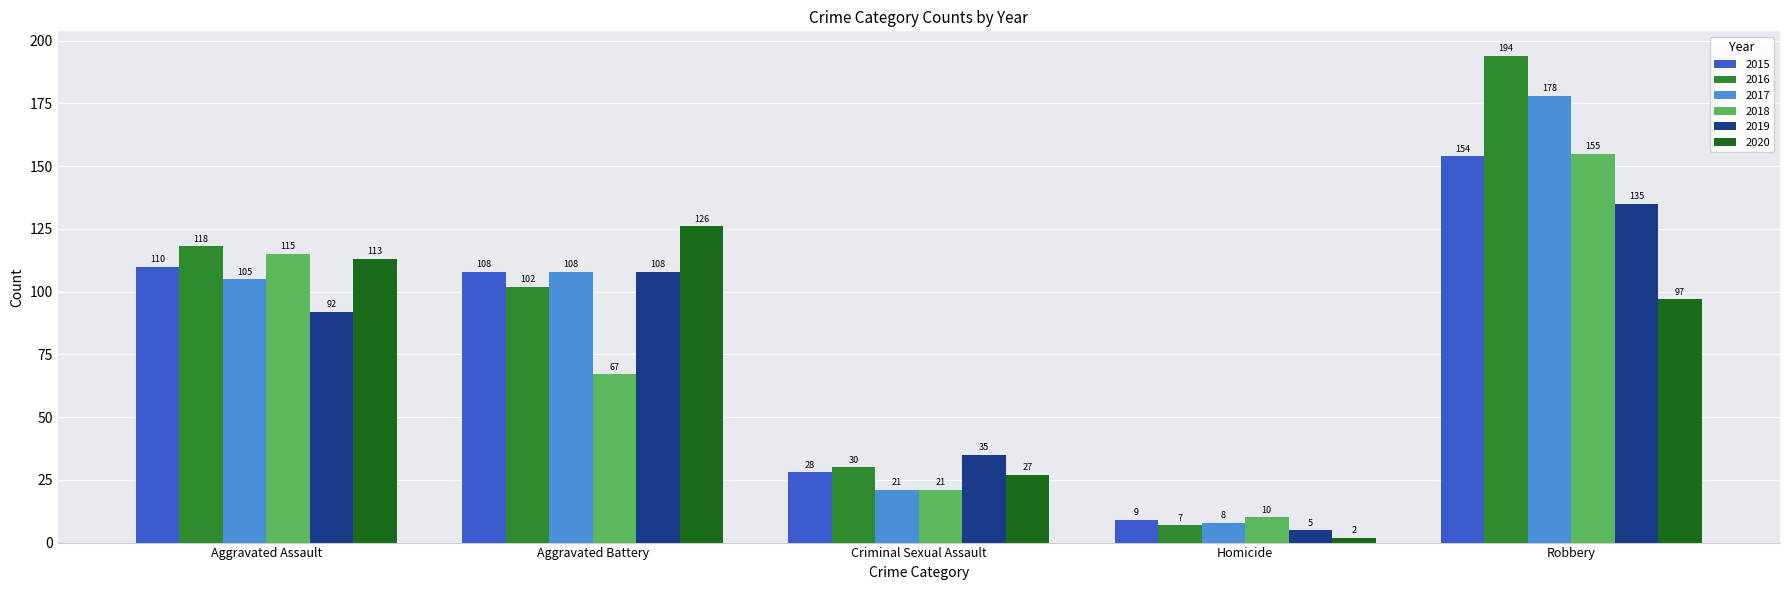

What is the difference between the highest and lowest values at Aggravated Battery?

59